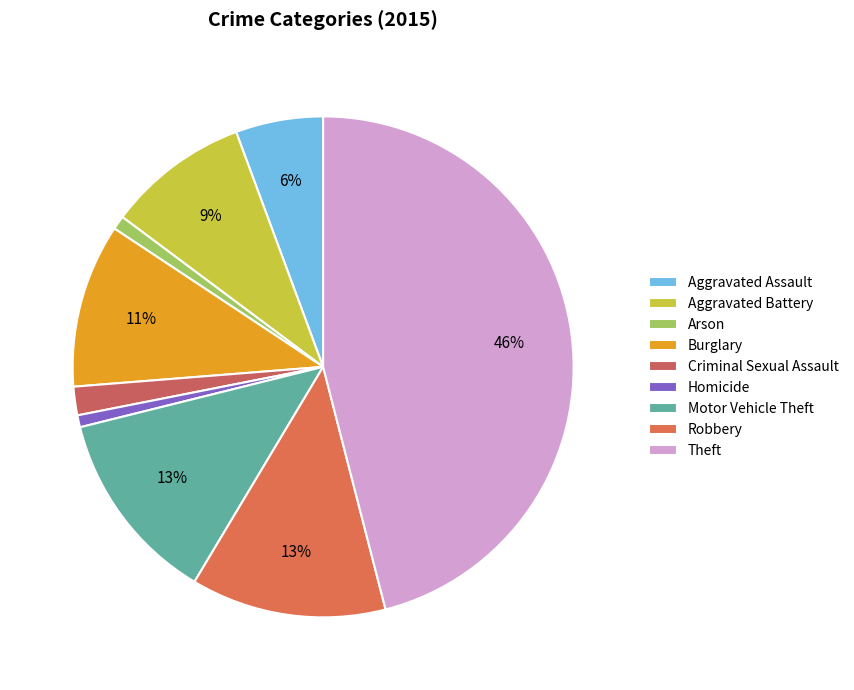

To the nearest percent, what portion does Aggravated Assault represent?

6%